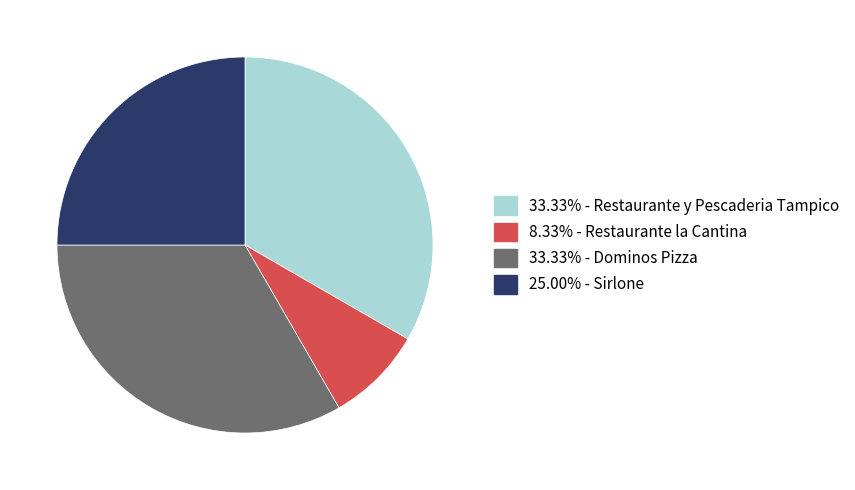

Is there any slice that represents more than half of the pie?

No